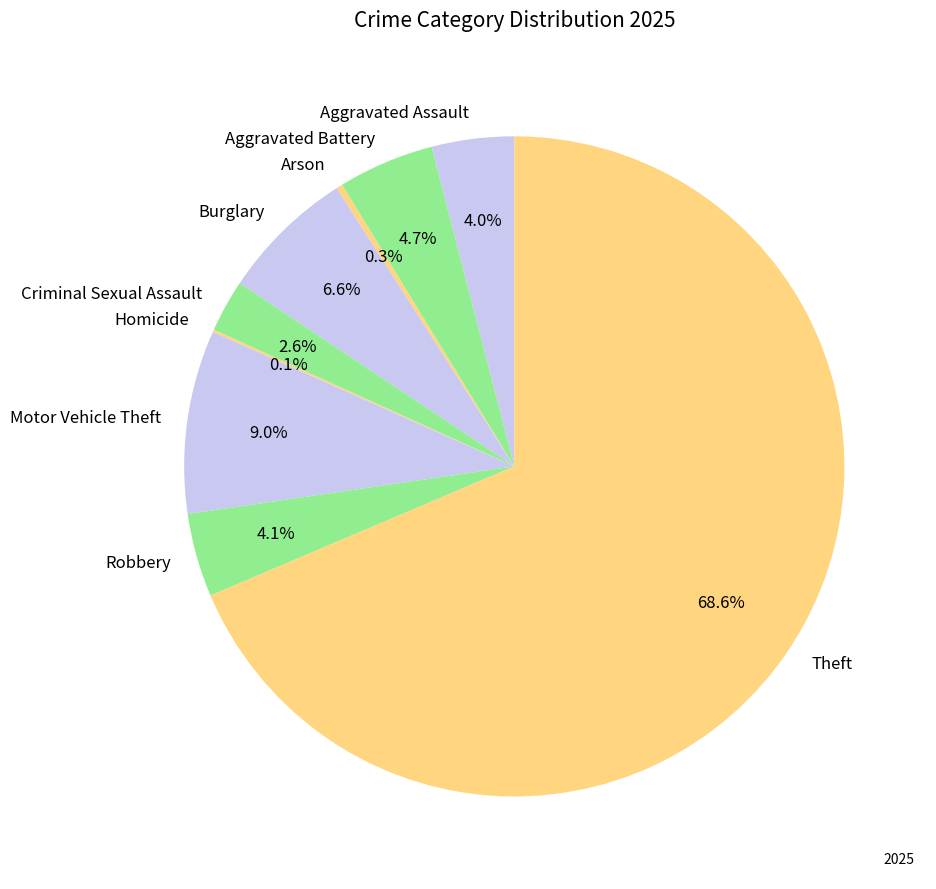

What percentage is the Aggravated Battery slice, to the nearest percent?

5%